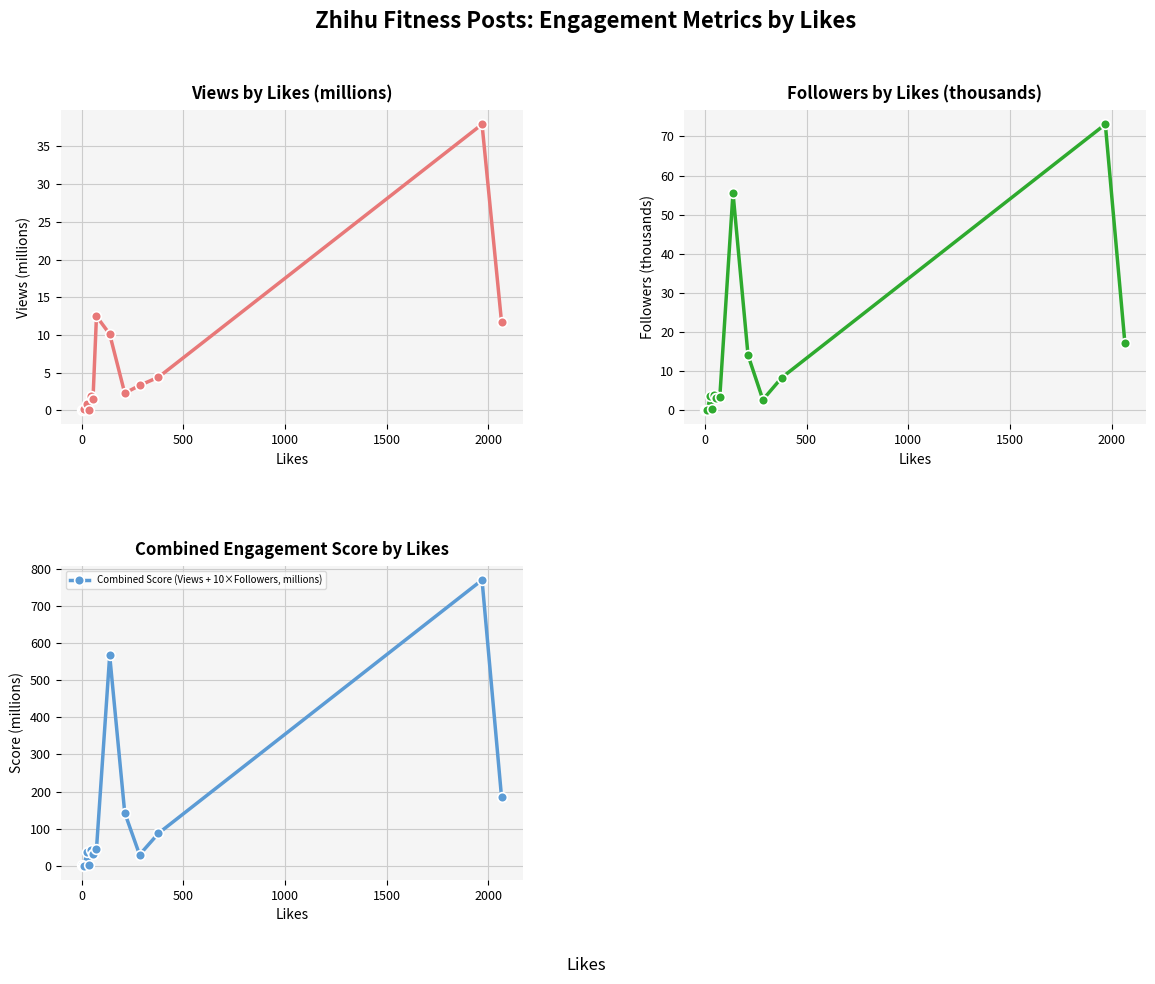

How many lines are shown in the chart?

3